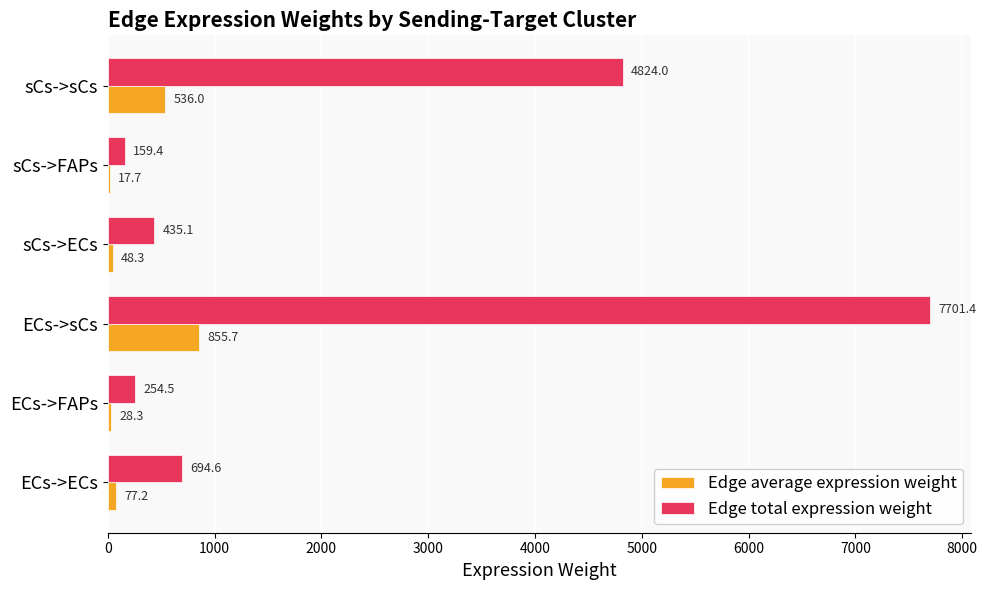

What is the greatest value displayed?

7701.4